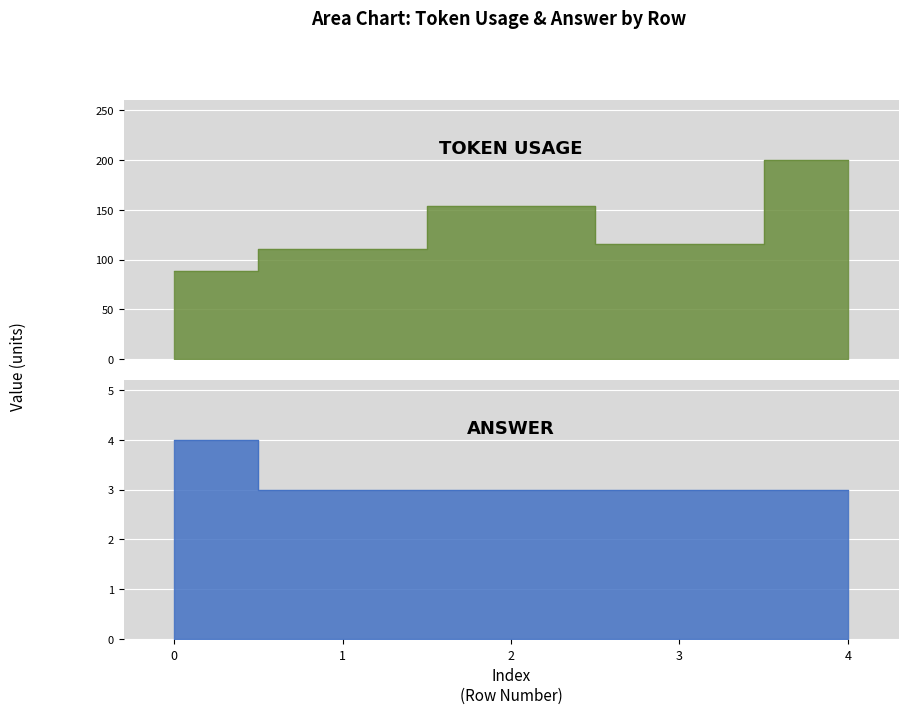

Is it true that token_usage equals 154 at 2?

True